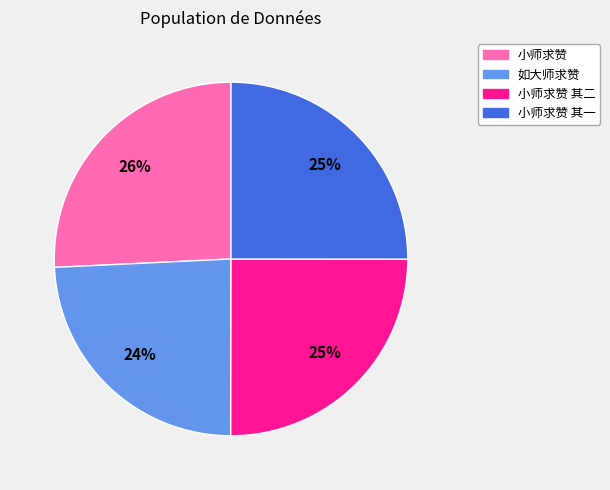

Count the number of slices in the pie.

4